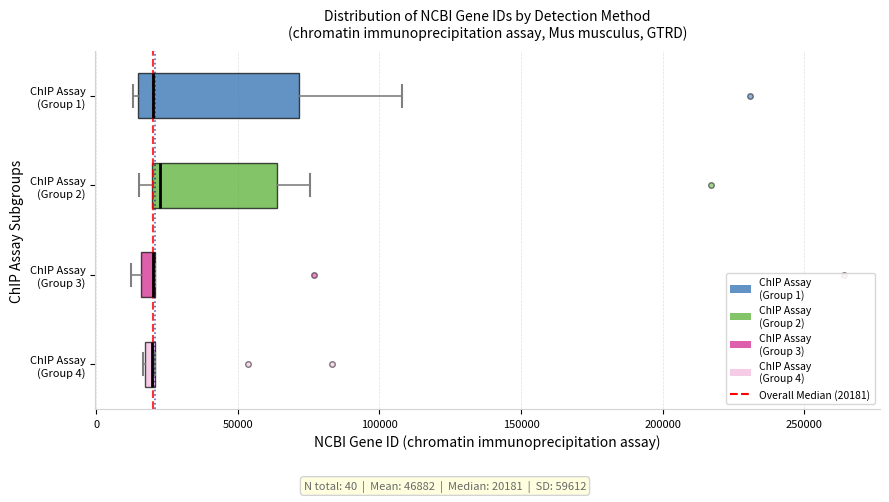

Comparing the boxes themselves (not the whiskers), which one is the widest?

ChIP Assay (Group 1)